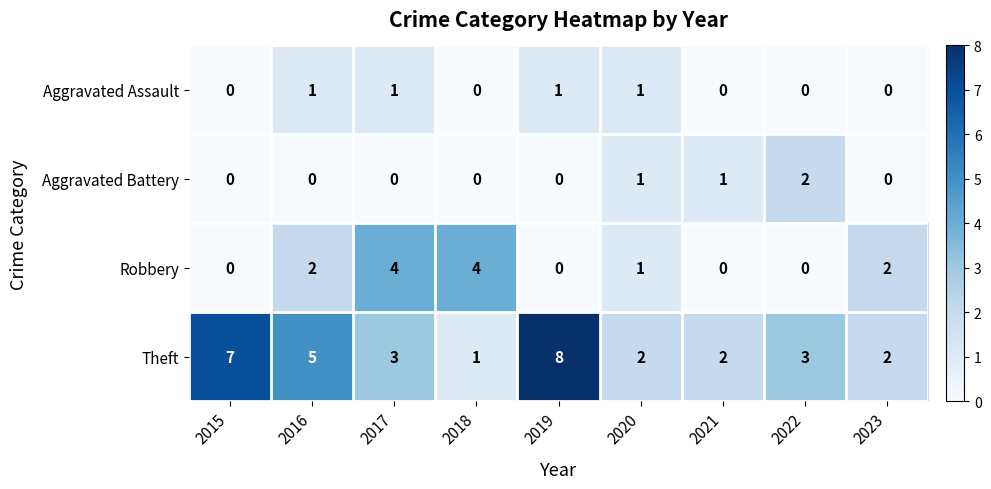

Which series has the largest total across all categories?

Theft